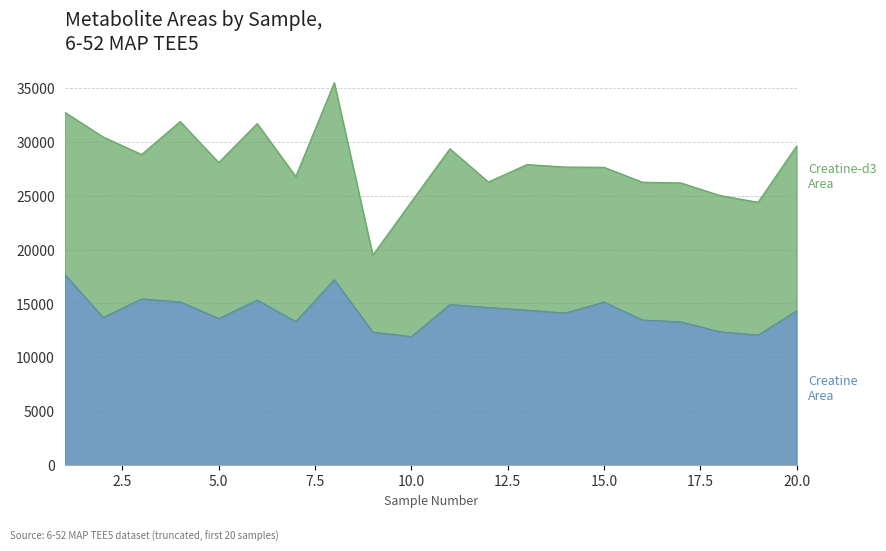

At which category does the data reach its first local peak?

3